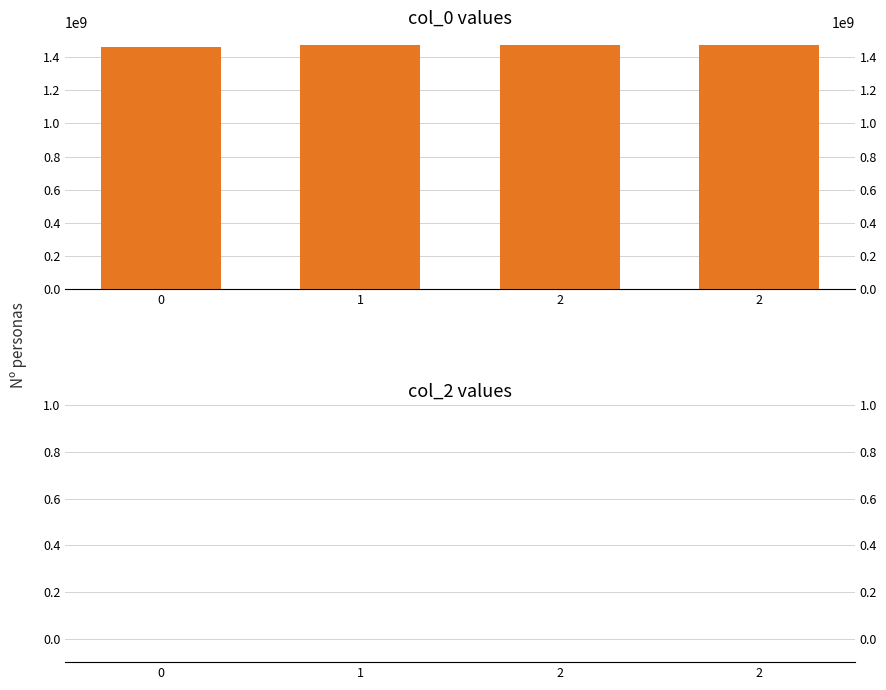

What is the difference between the maximum and second lowest values in the col_0 series?

1202348